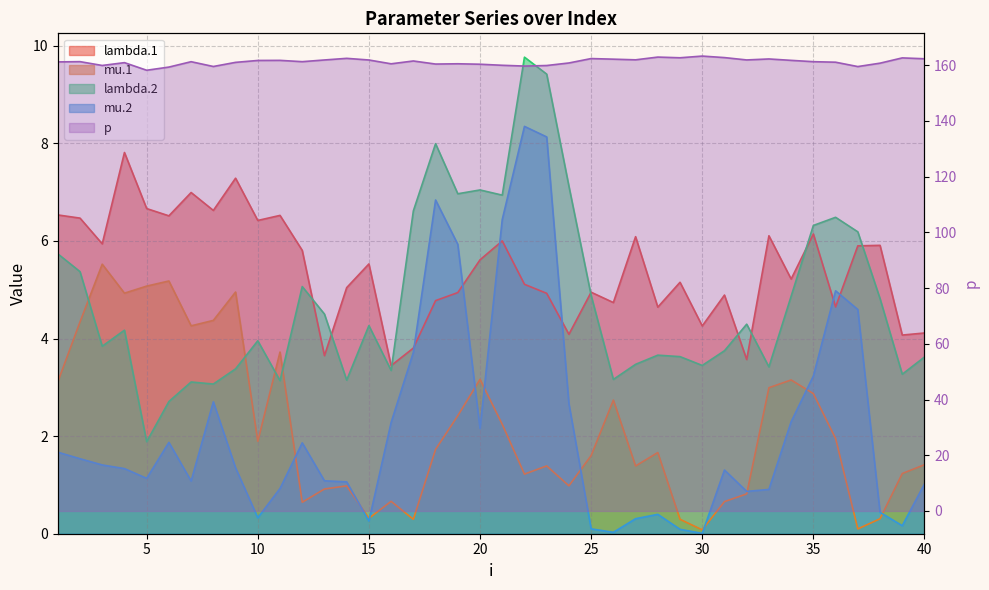

In p, how many points are lower than both neighbors (excluding endpoints)?

11